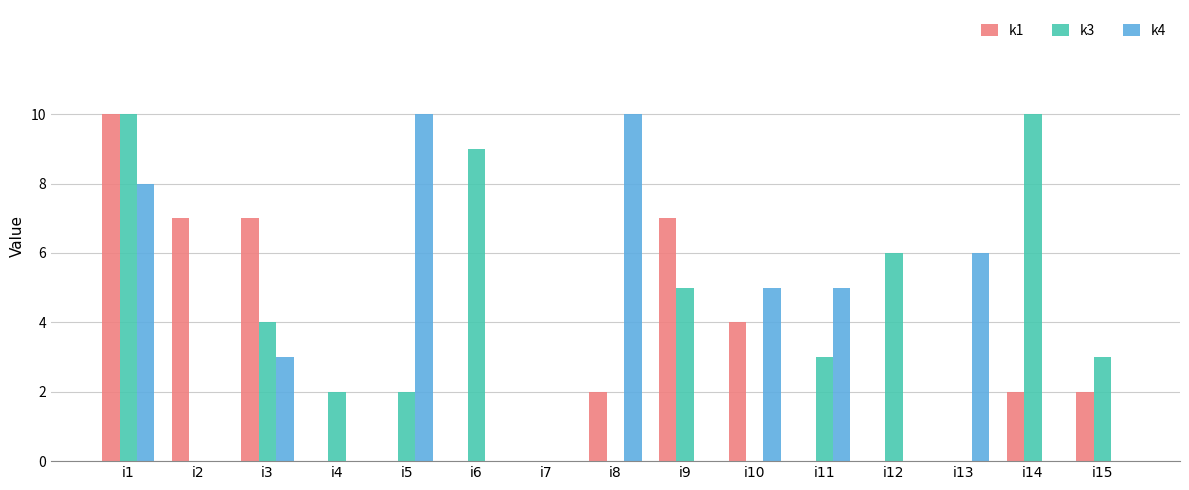

Which series changed the most between i3 and i12?

k1